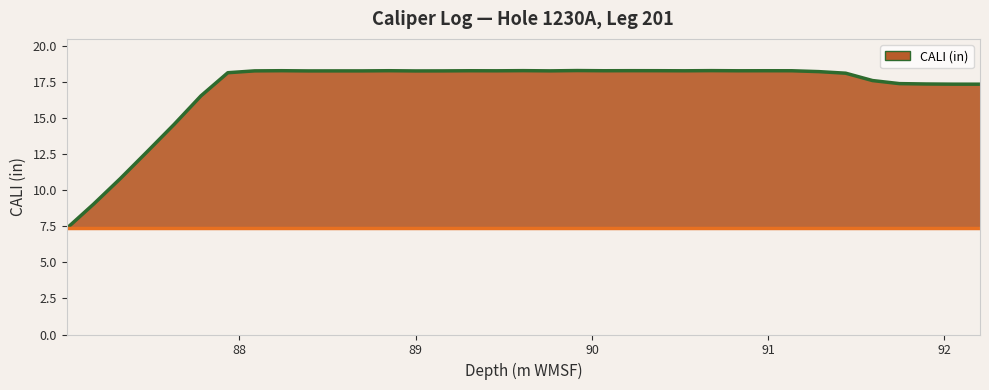

What is the minimum value shown in the chart?

7.3